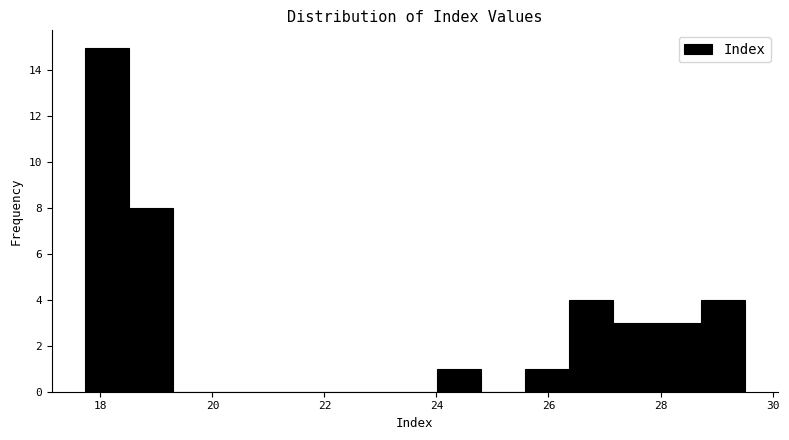

Read against the x-axis, roughly where is the centre of the tallest bar?

18.2